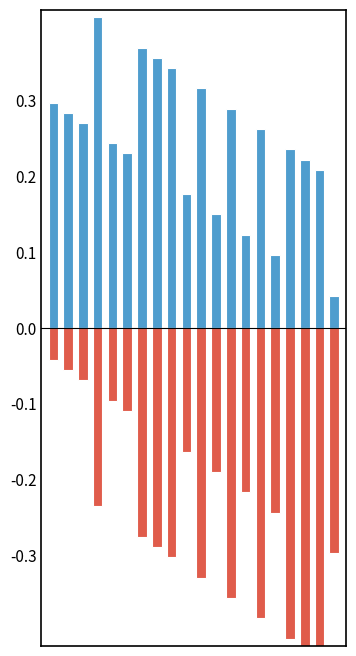

Is the value of Base Min at 2 greater than the value of Min at 2?

No